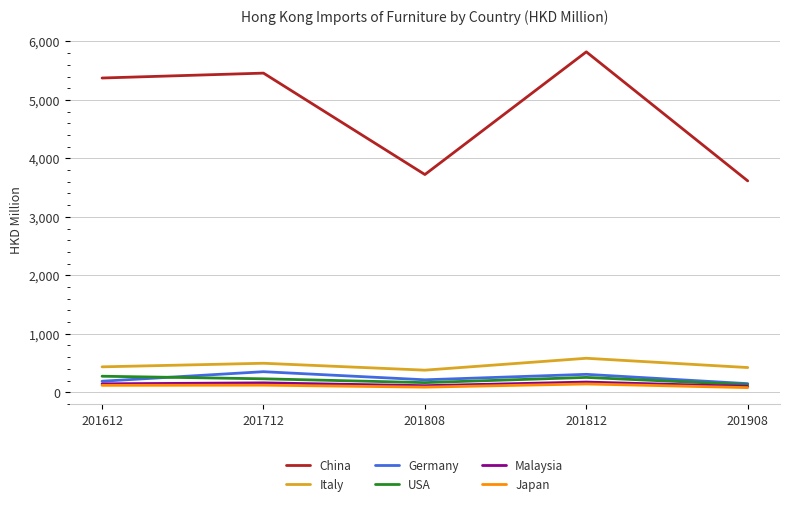

True or false: Malaysia and Japan cross at least once.

False